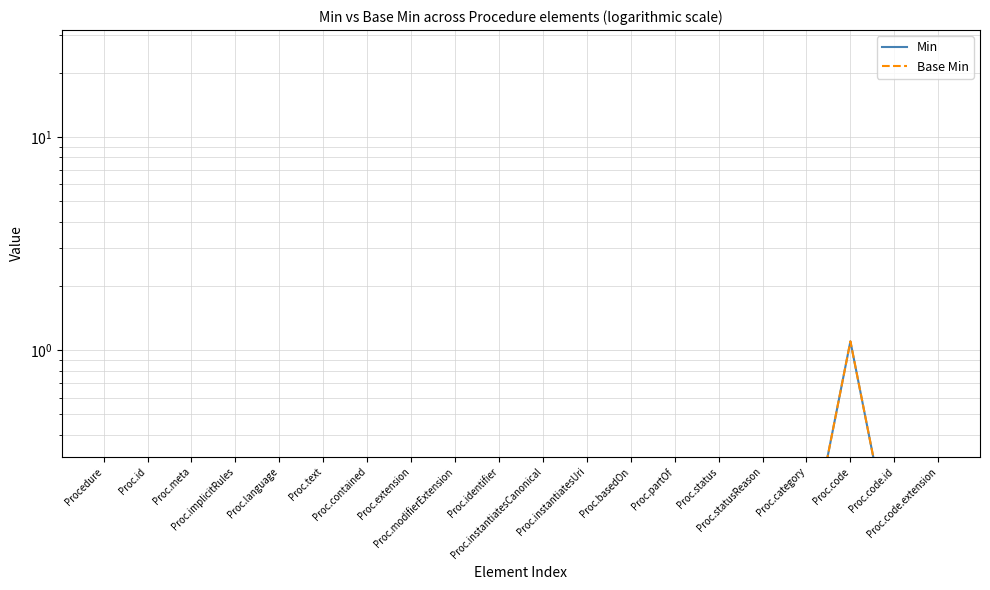

Which series has the widest spread of values?

Min